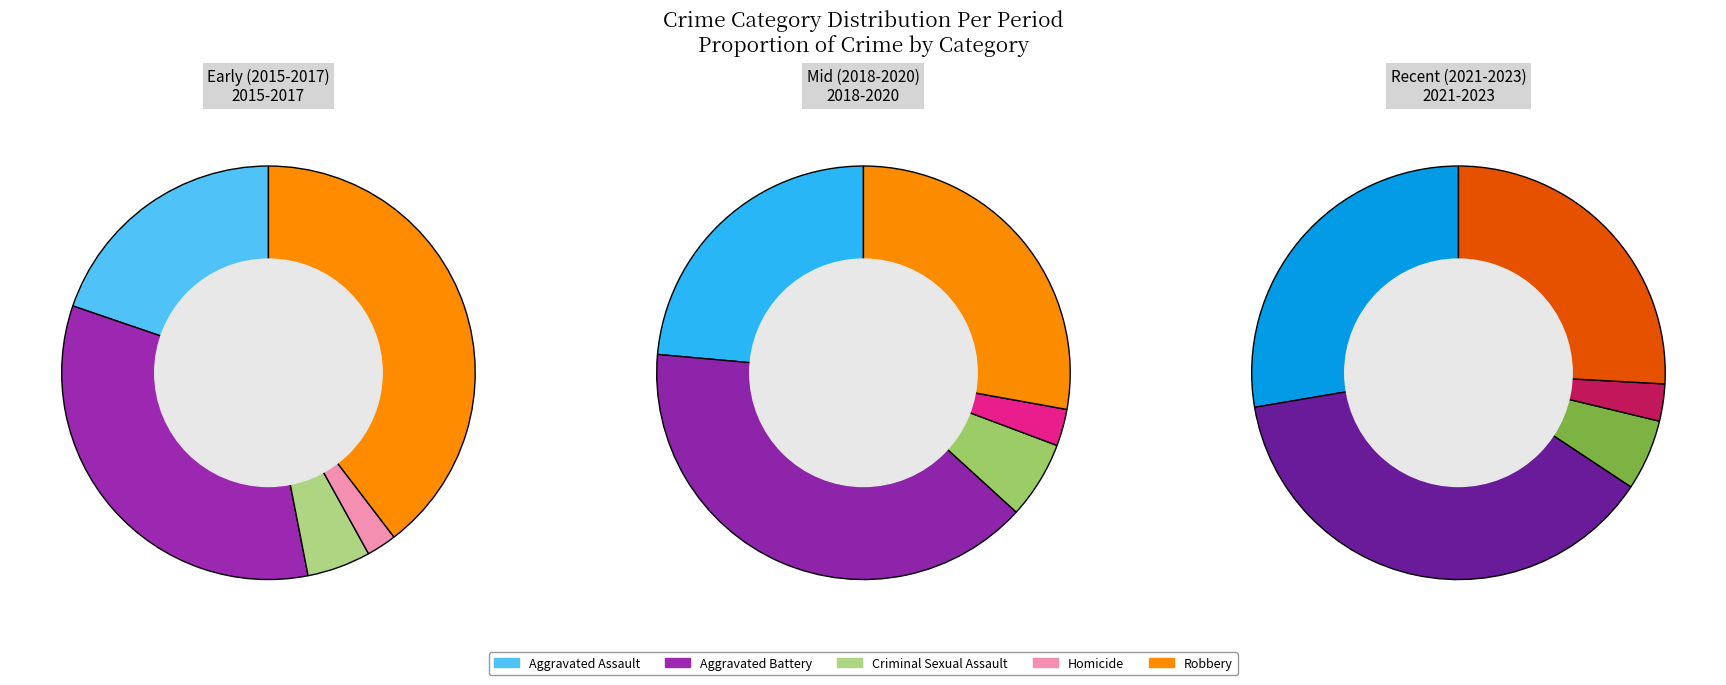

Which has a higher value, 5 or 2?

5